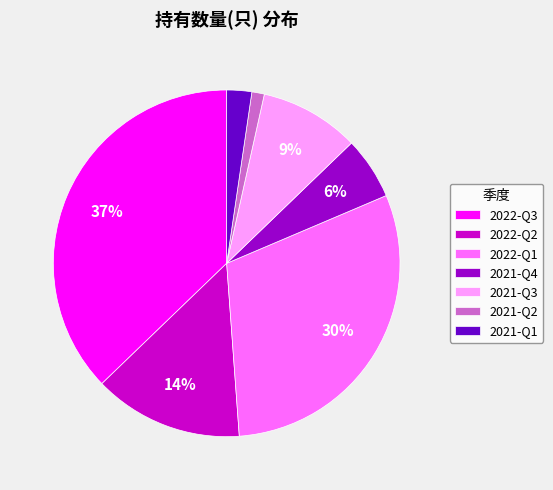

Combined, do 2022-Q2 and 2022-Q3 account for over 50%?

Yes